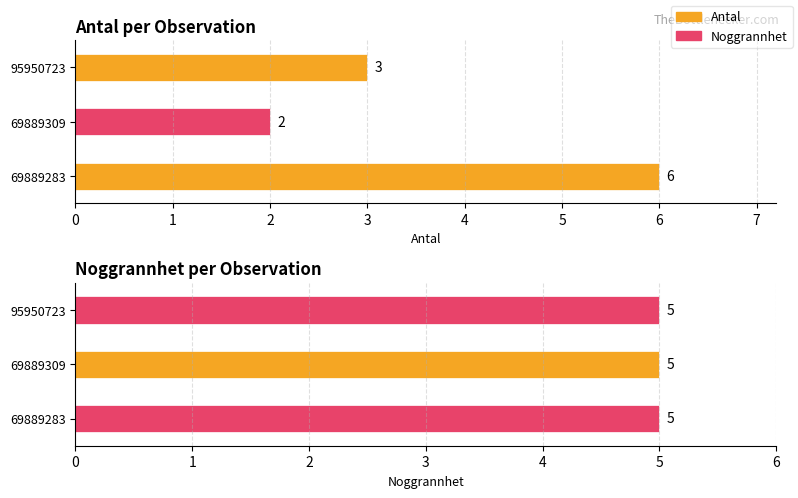

Rank the series by their average value, from highest to lowest.

Noggrannhet, Antal